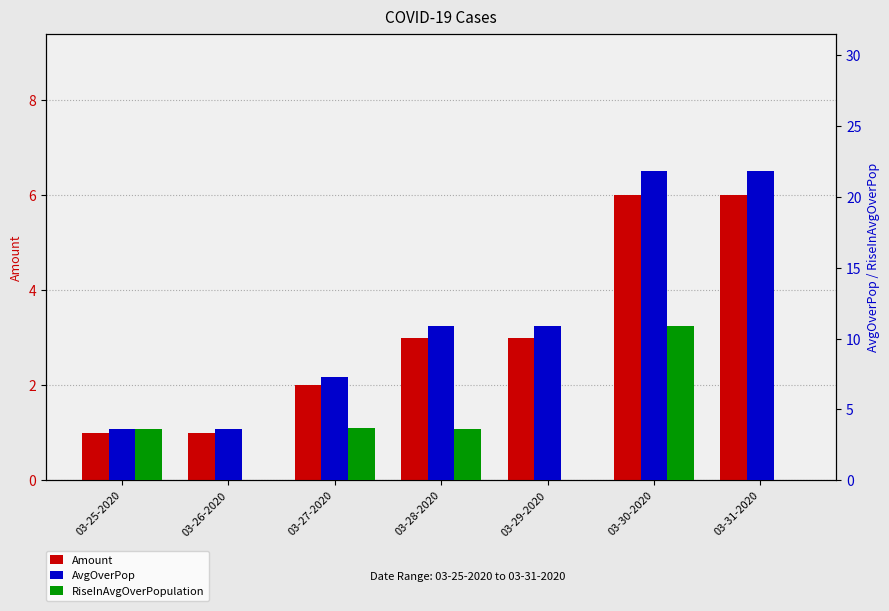

Count the number of categories in the chart.

7